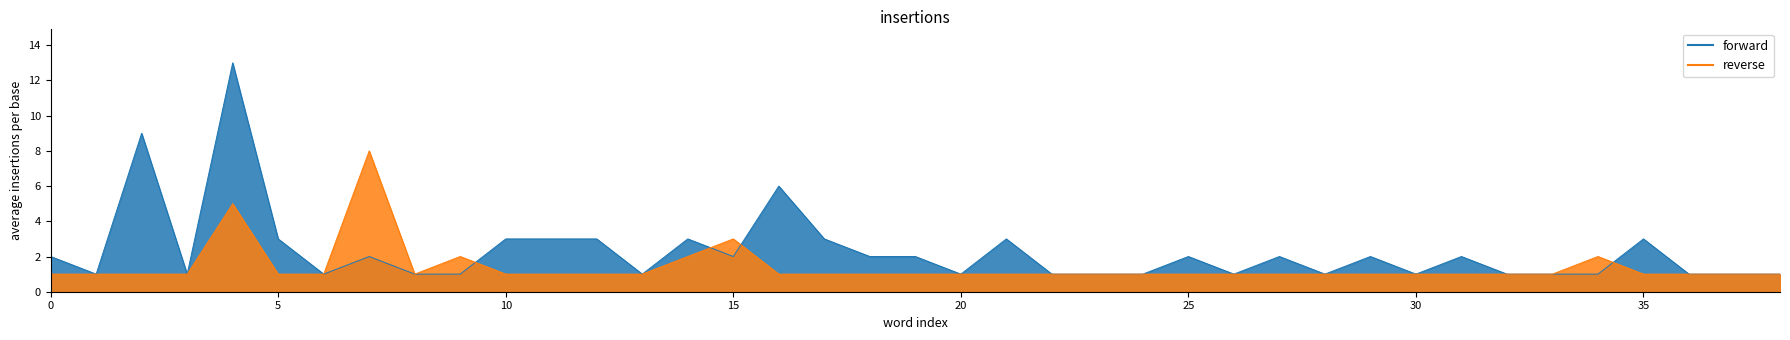

What is the maximum value shown in the chart?

13